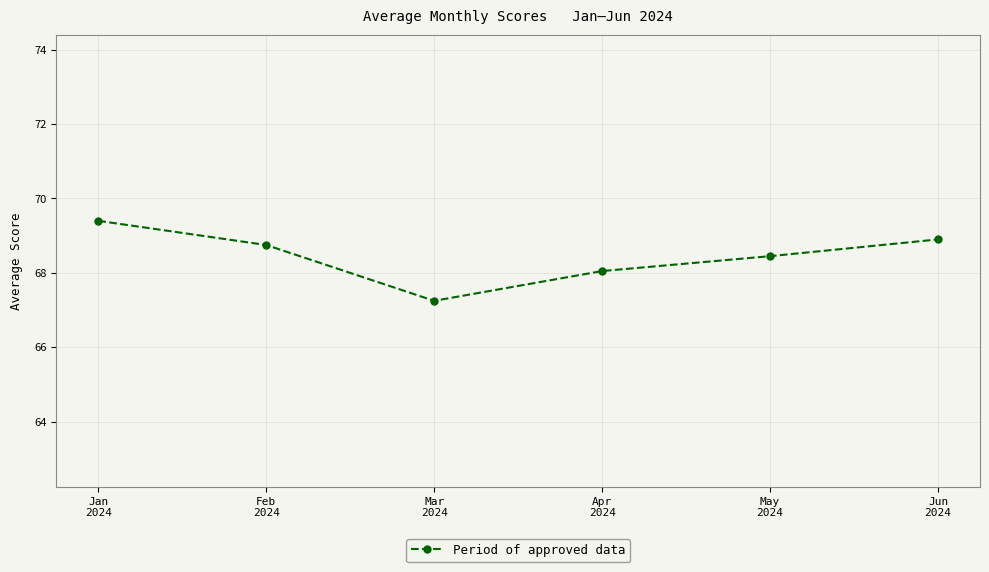

What is the approximate value at May
2024?

68.5